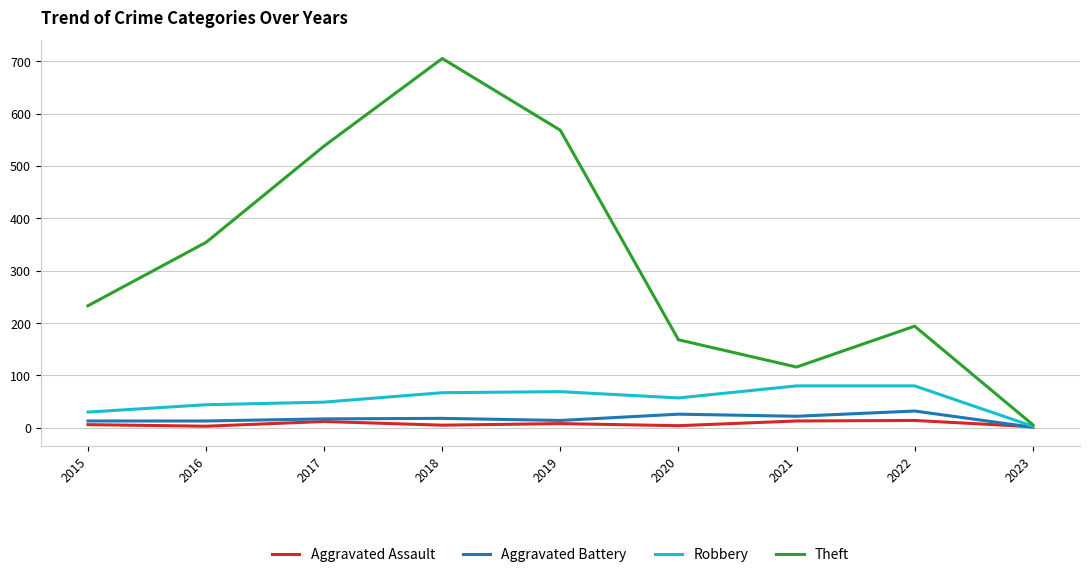

Rank the categories by Theft value from lowest to highest.

2023, 2021, 2020, 2022, 2015, 2016, 2017, 2019, 2018